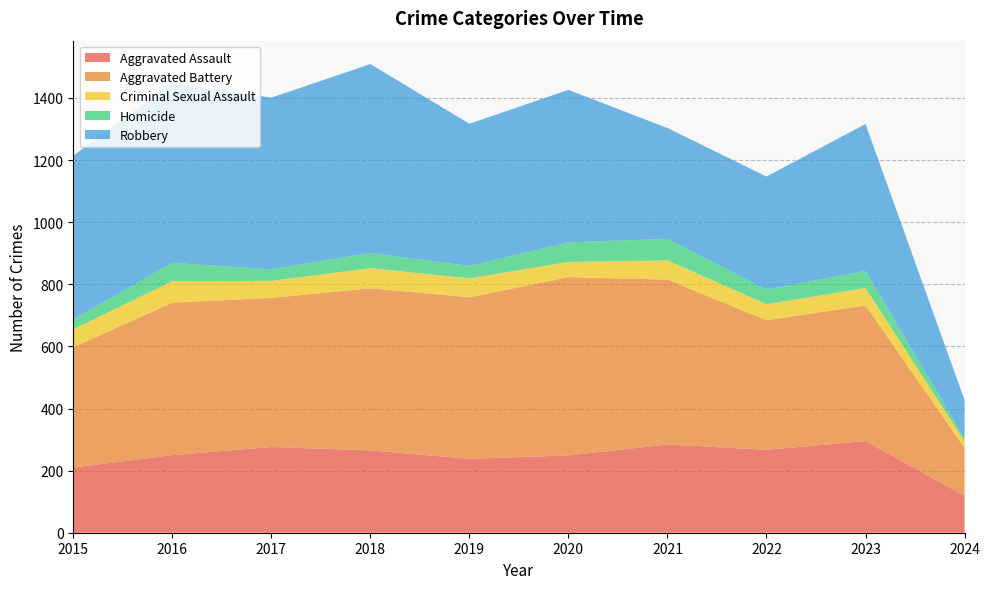

Reading left to right, transcribe all the data shown in this chart.

Aggravated Assault: 2015=210	2016=250	2017=276	2018=265	2019=238	2020=249	2021=284	2022=267	2023=295	2024=119
Aggravated Battery: 2015=387	2016=491	2017=480	2018=522	2019=520	2020=574	2021=531	2022=417	2023=437	2024=154
Criminal Sexual Assault: 2015=58	2016=69	2017=55	2018=65	2019=61	2020=49	2021=62	2022=52	2023=56	2024=22
Homicide: 2015=32	2016=59	2017=37	2018=49	2019=40	2020=63	2021=69	2022=47	2023=55	2024=9
Robbery: 2015=527	2016=579	2017=553	2018=608	2019=458	2020=491	2021=357	2022=364	2023=473	2024=123